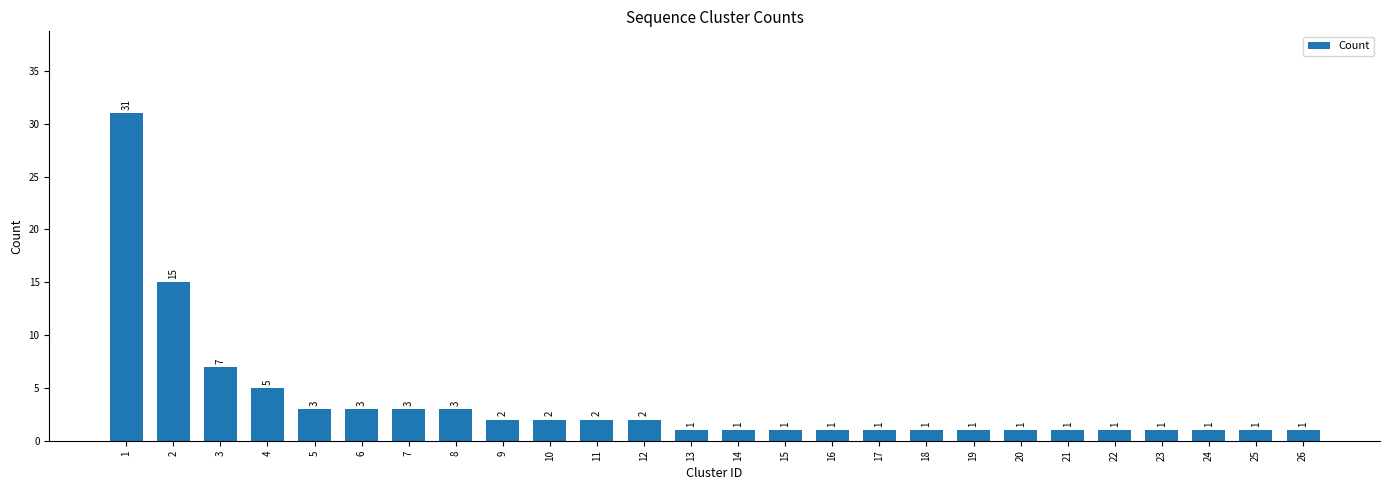

What is the value of the 2nd bar from the left?

15